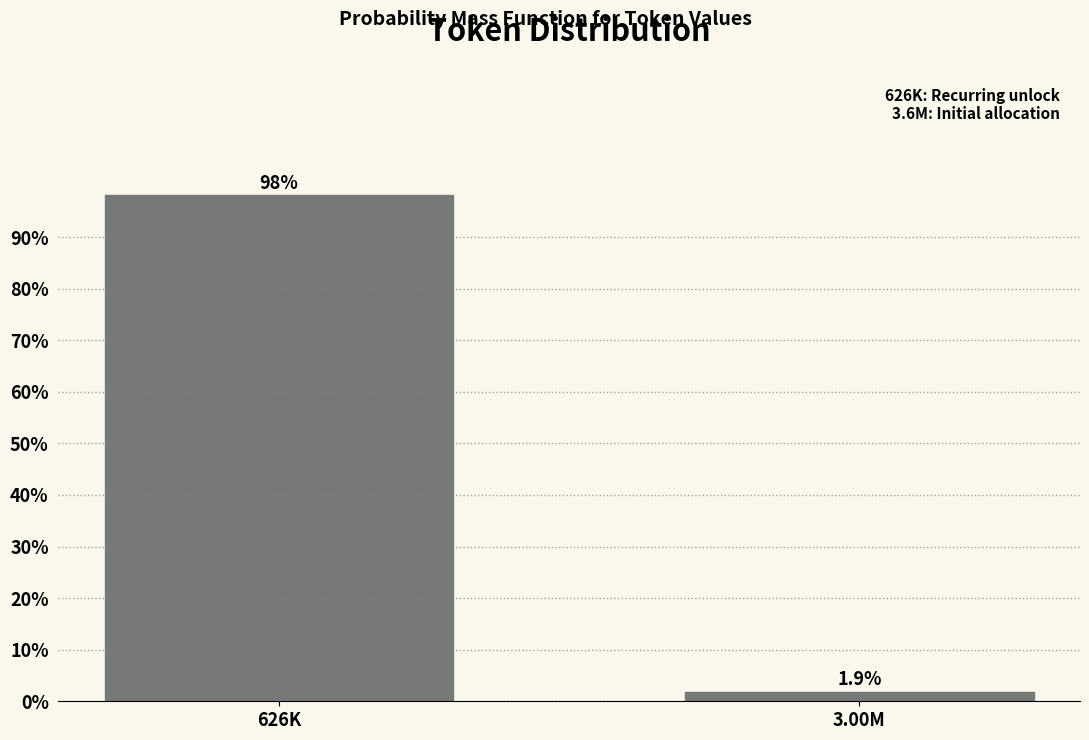

Reading left to right, what are all the values shown in this chart?

98.1	1.9